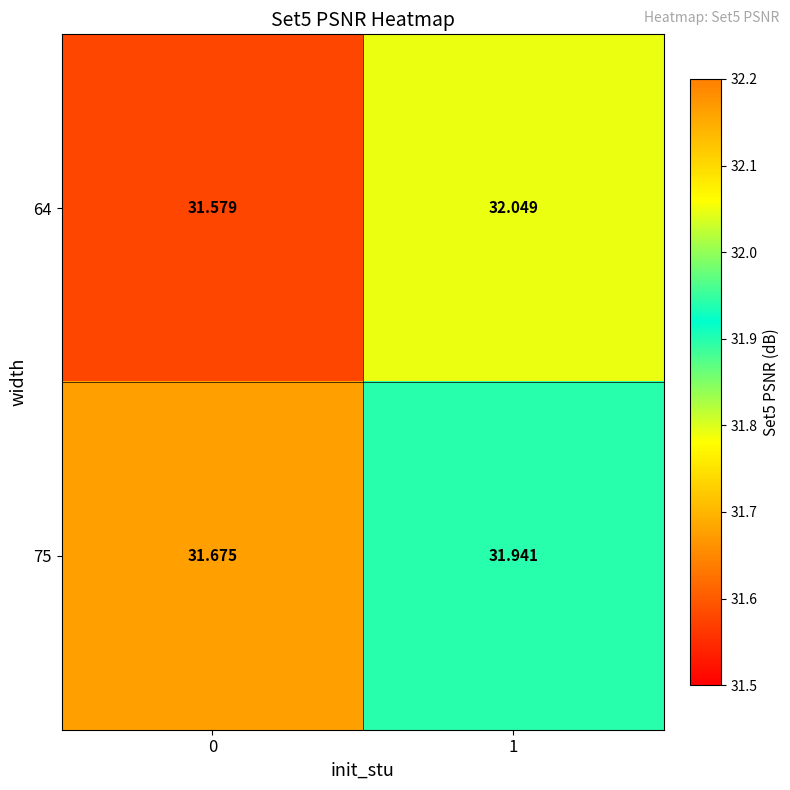

At which category is the sum across all series the highest?

1